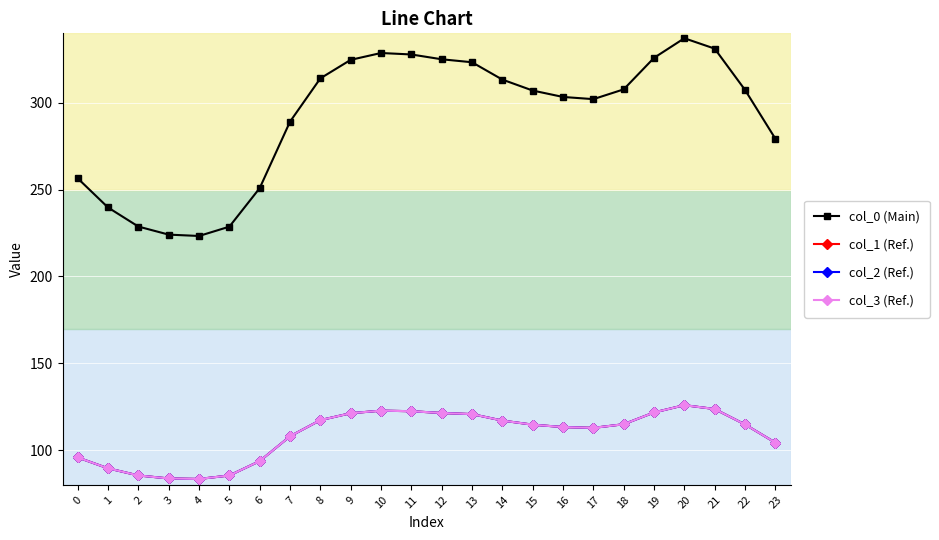

What is the greatest value displayed?

337.2